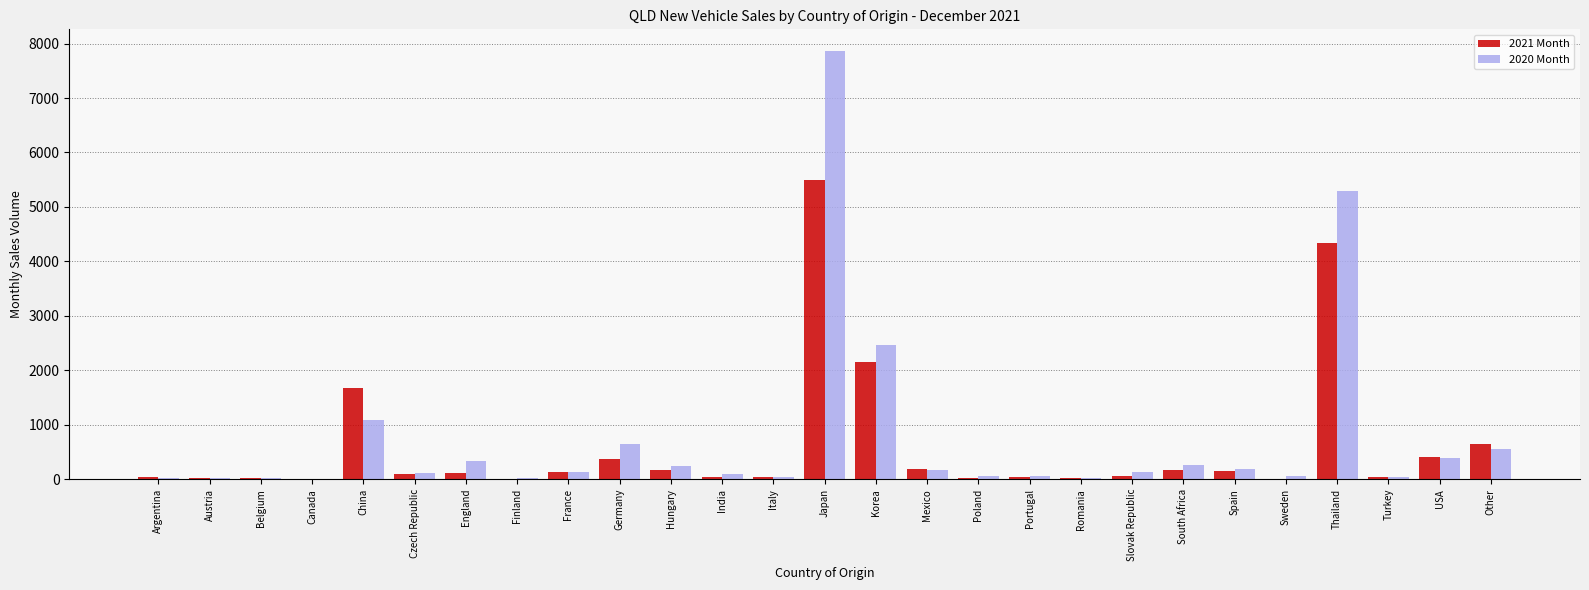

Which category has the highest value in the 2020 Month series?

Japan